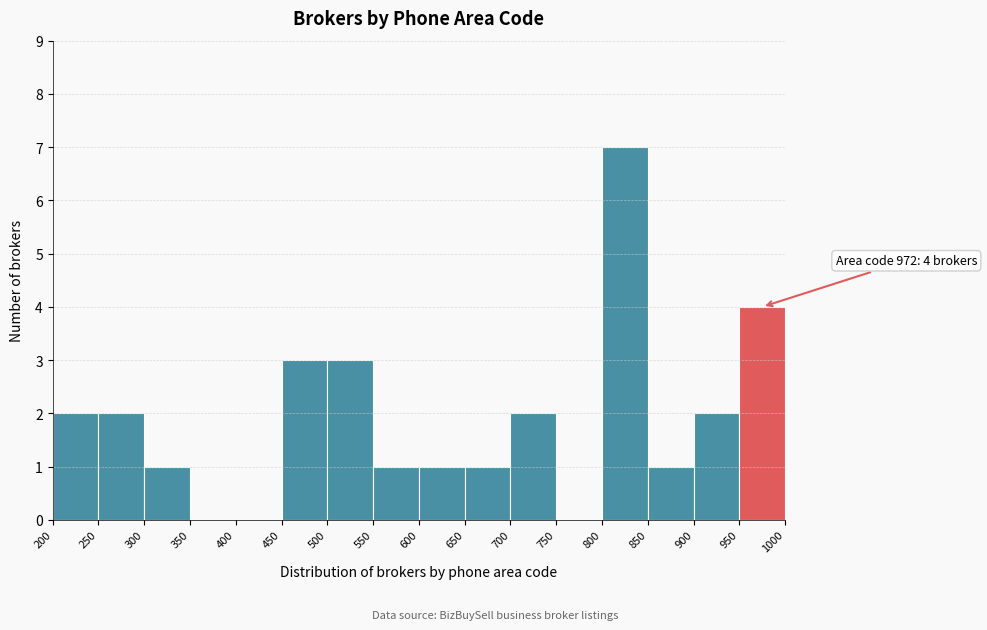

Over which range of the x-axis is the bar tallest?

800 to 850